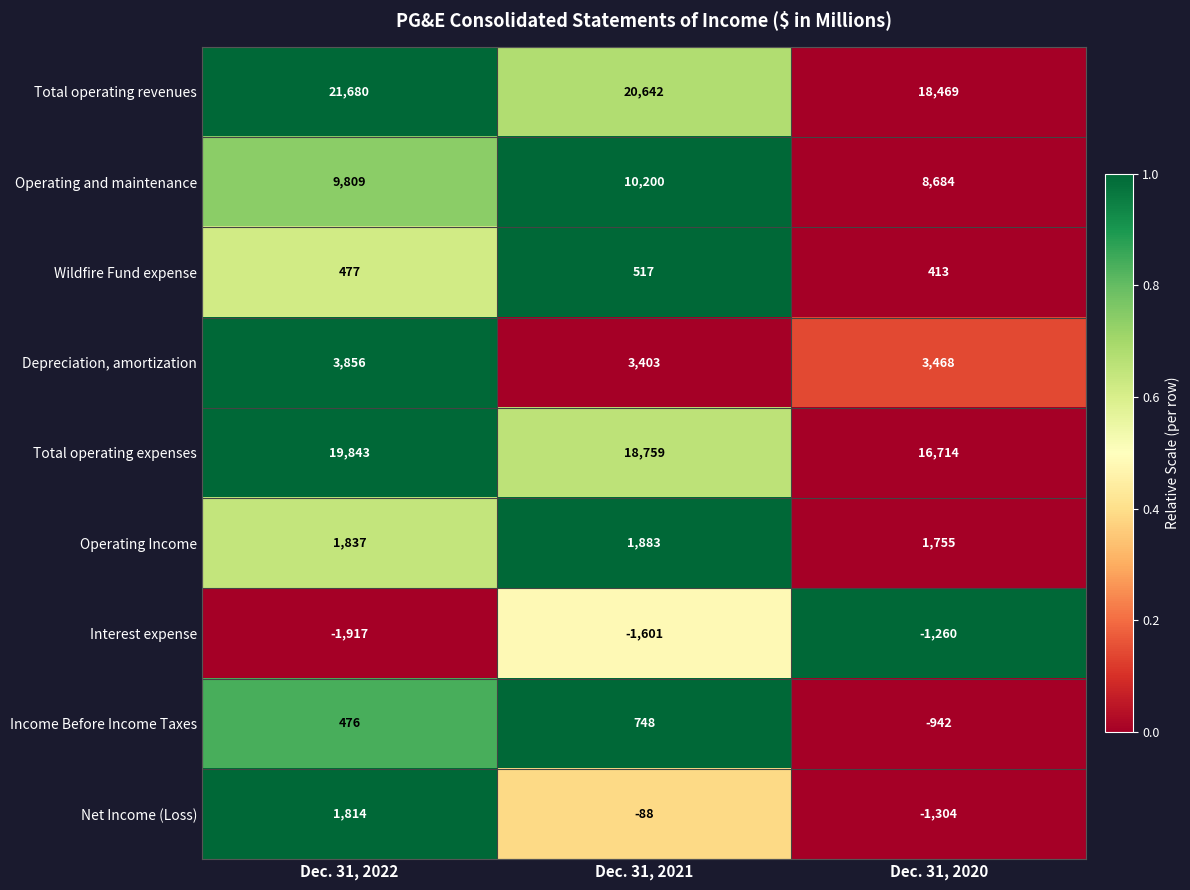

Where does the Depreciation, amortization series first go above 3468?

Dec. 31, 2022